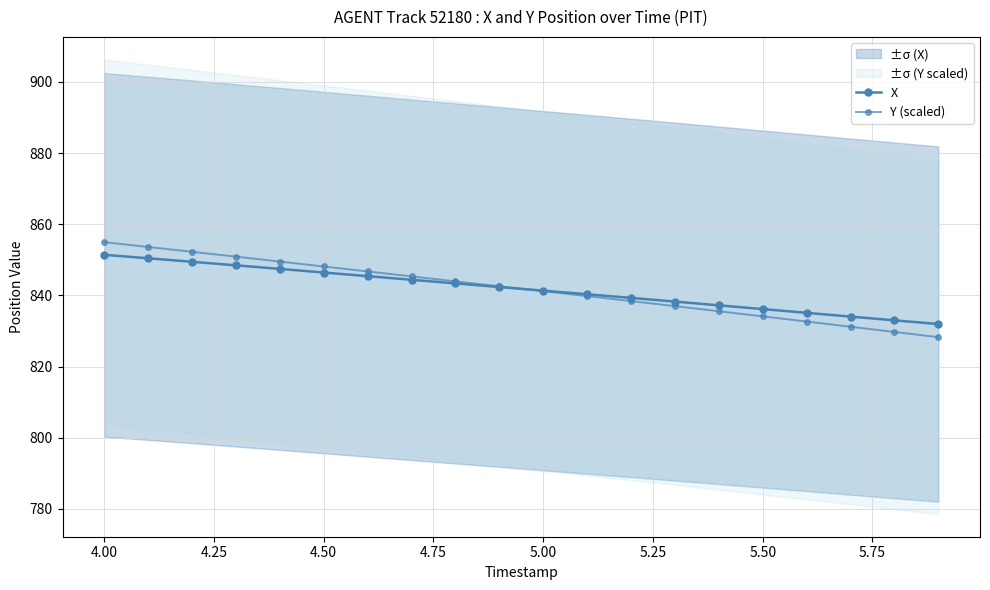

Is it true that Y (scaled) equals 567.2 at 13?

False